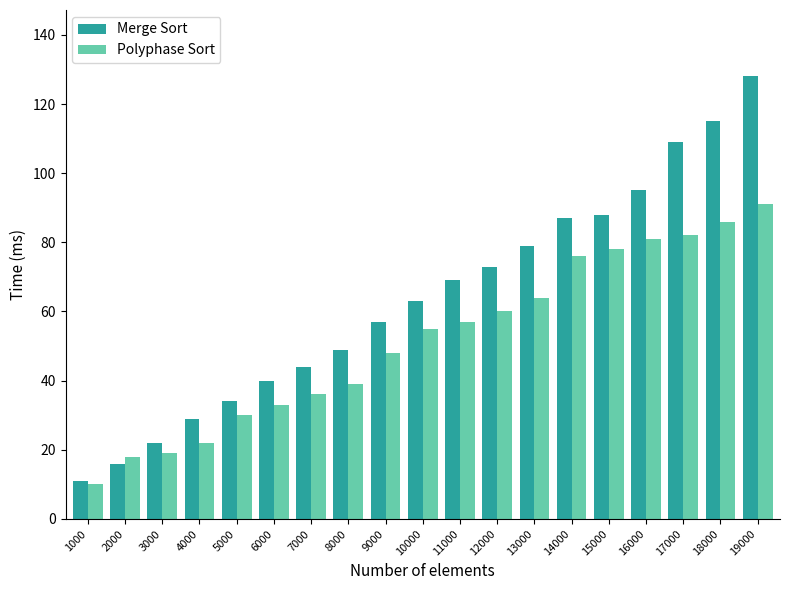

Are the bars horizontal?

No